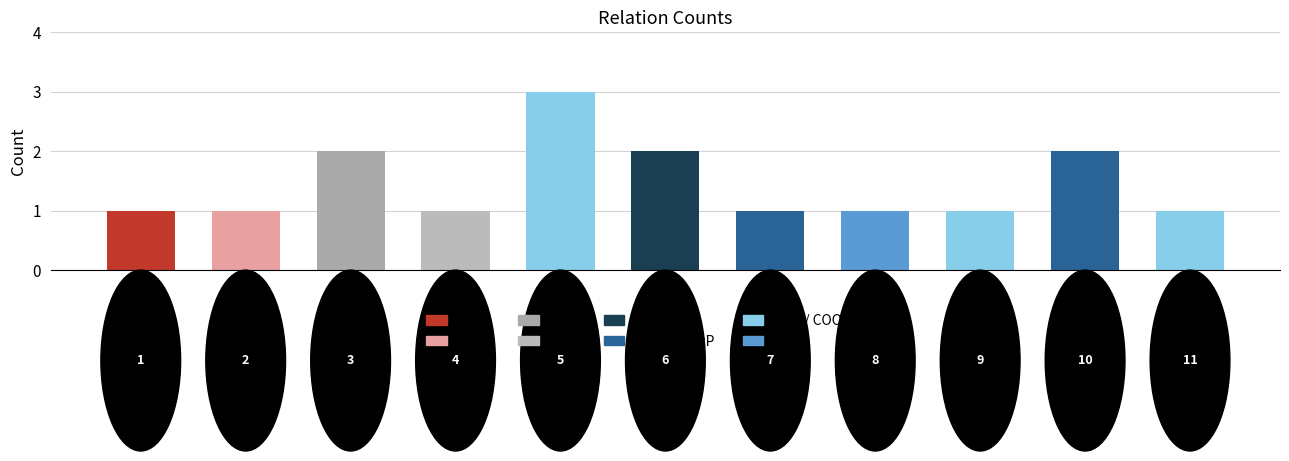

What is the change in value from 1 to 5?

+2